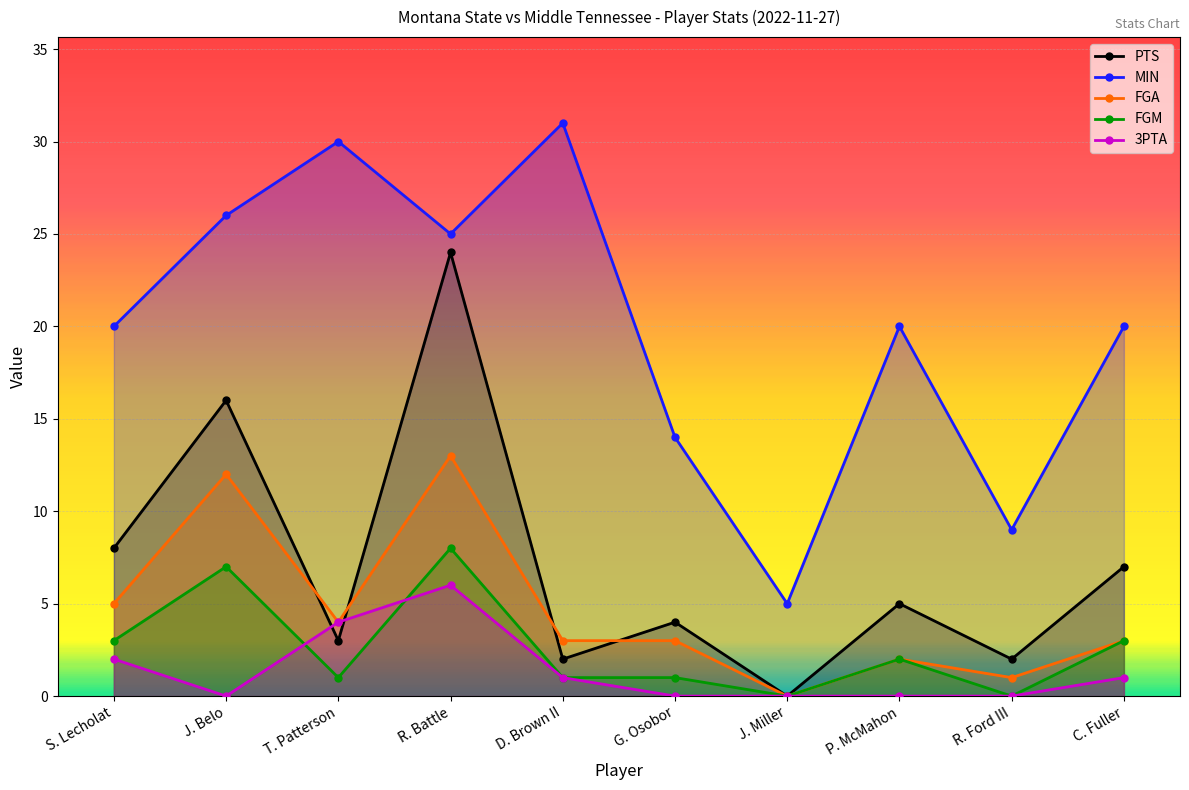

What is the difference between the maximum and minimum values in the MIN series?

26